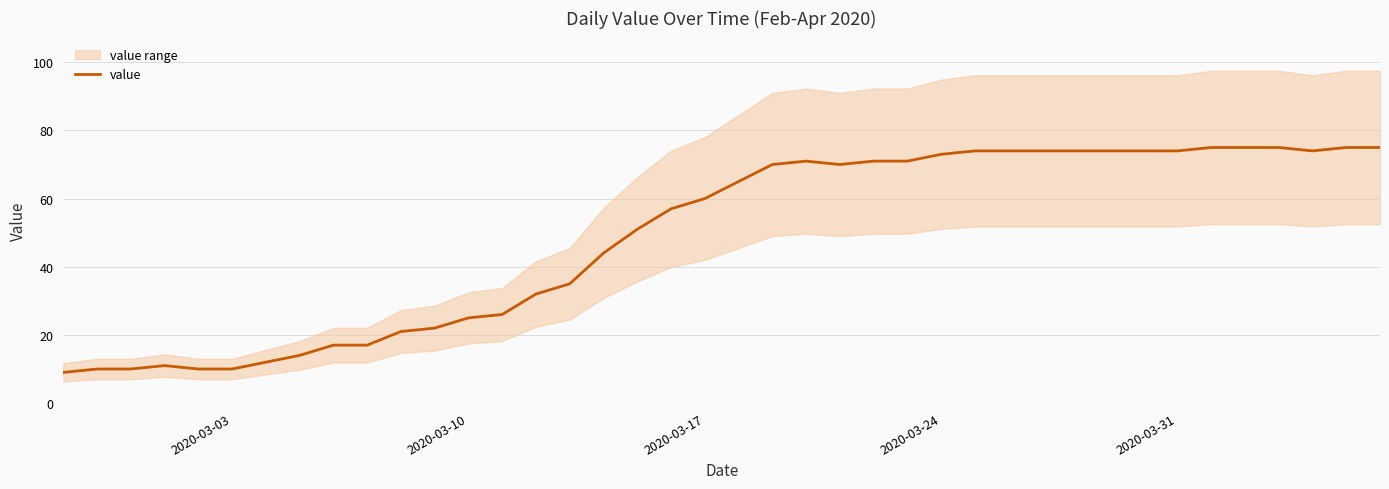

What is the highest value of the value series?

75